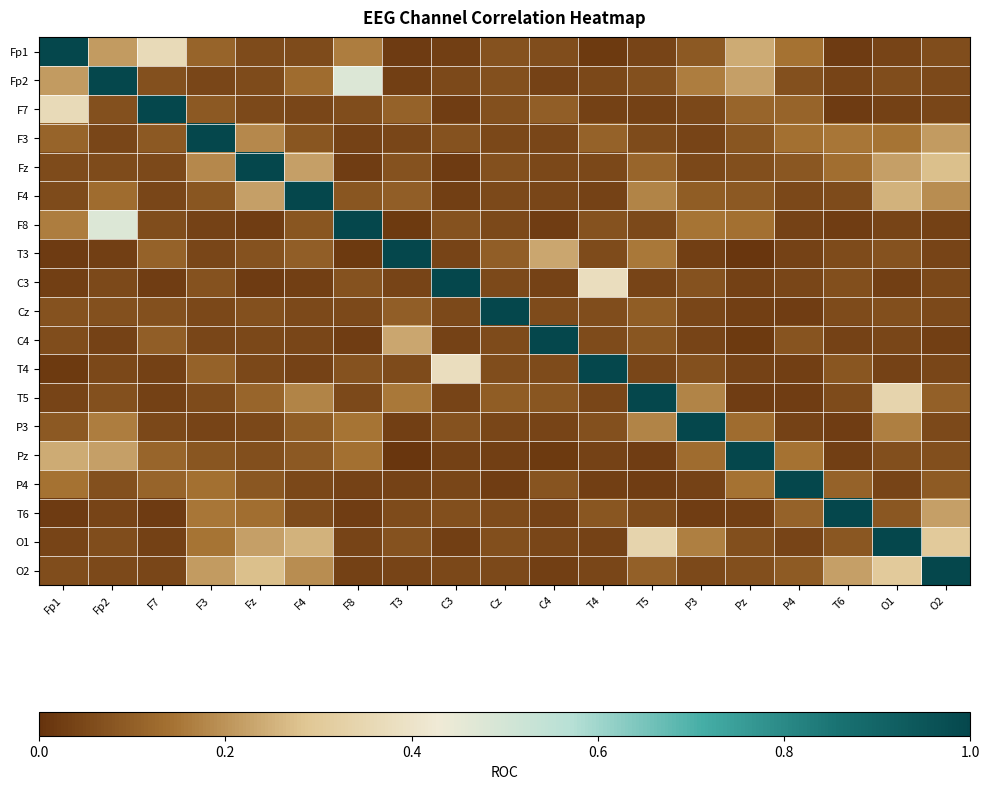

Reading right to left, extract all data points from this chart.

Fp1: O2=0.1	O1=0.0	T6=0.0	P4=0.1	Pz=0.2	P3=0.1	T5=0.0	T4=0.0	C4=0.1	Cz=0.1	C3=0.0	T3=0.0	F8=0.2	F4=0.1	Fz=0.1	F3=0.1	F7=0.4	Fp2=0.2	Fp1=1.0
Fp2: O2=0.1	O1=0.1	T6=0.0	P4=0.1	Pz=0.2	P3=0.2	T5=0.1	T4=0.0	C4=0.0	Cz=0.1	C3=0.1	T3=0.0	F8=0.5	F4=0.1	Fz=0.1	F3=0.0	F7=0.1	Fp2=1.0	Fp1=0.2
F7: O2=0.0	O1=0.0	T6=0.0	P4=0.1	Pz=0.1	P3=0.0	T5=0.0	T4=0.0	C4=0.1	Cz=0.1	C3=0.0	T3=0.1	F8=0.1	F4=0.0	Fz=0.1	F3=0.1	F7=1.0	Fp2=0.1	Fp1=0.4
F3: O2=0.2	O1=0.1	T6=0.1	P4=0.1	Pz=0.1	P3=0.0	T5=0.1	T4=0.1	C4=0.0	Cz=0.0	C3=0.1	T3=0.0	F8=0.0	F4=0.1	Fz=0.2	F3=1.0	F7=0.1	Fp2=0.0	Fp1=0.1
Fz: O2=0.3	O1=0.2	T6=0.1	P4=0.1	Pz=0.1	P3=0.0	T5=0.1	T4=0.0	C4=0.0	Cz=0.1	C3=0.0	T3=0.1	F8=0.0	F4=0.2	Fz=1.0	F3=0.2	F7=0.1	Fp2=0.1	Fp1=0.1
F4: O2=0.2	O1=0.3	T6=0.1	P4=0.0	Pz=0.1	P3=0.1	T5=0.2	T4=0.0	C4=0.0	Cz=0.1	C3=0.0	T3=0.1	F8=0.1	F4=1.0	Fz=0.2	F3=0.1	F7=0.0	Fp2=0.1	Fp1=0.1
F8: O2=0.0	O1=0.0	T6=0.0	P4=0.0	Pz=0.1	P3=0.1	T5=0.1	T4=0.1	C4=0.0	Cz=0.1	C3=0.1	T3=0.0	F8=1.0	F4=0.1	Fz=0.0	F3=0.0	F7=0.1	Fp2=0.5	Fp1=0.2
T3: O2=0.0	O1=0.1	T6=0.1	P4=0.0	Pz=0.0	P3=0.0	T5=0.2	T4=0.1	C4=0.2	Cz=0.1	C3=0.0	T3=1.0	F8=0.0	F4=0.1	Fz=0.1	F3=0.0	F7=0.1	Fp2=0.0	Fp1=0.0
C3: O2=0.0	O1=0.0	T6=0.1	P4=0.0	Pz=0.0	P3=0.1	T5=0.0	T4=0.4	C4=0.0	Cz=0.1	C3=1.0	T3=0.0	F8=0.1	F4=0.0	Fz=0.0	F3=0.1	F7=0.0	Fp2=0.1	Fp1=0.0
Cz: O2=0.1	O1=0.1	T6=0.1	P4=0.0	Pz=0.0	P3=0.0	T5=0.1	T4=0.1	C4=0.1	Cz=1.0	C3=0.1	T3=0.1	F8=0.1	F4=0.1	Fz=0.1	F3=0.0	F7=0.1	Fp2=0.1	Fp1=0.1
C4: O2=0.0	O1=0.0	T6=0.0	P4=0.1	Pz=0.0	P3=0.0	T5=0.1	T4=0.1	C4=1.0	Cz=0.1	C3=0.0	T3=0.2	F8=0.0	F4=0.0	Fz=0.0	F3=0.0	F7=0.1	Fp2=0.0	Fp1=0.1
T4: O2=0.0	O1=0.0	T6=0.1	P4=0.0	Pz=0.0	P3=0.1	T5=0.0	T4=1.0	C4=0.1	Cz=0.1	C3=0.4	T3=0.1	F8=0.1	F4=0.0	Fz=0.0	F3=0.1	F7=0.0	Fp2=0.0	Fp1=0.0
T5: O2=0.1	O1=0.3	T6=0.1	P4=0.0	Pz=0.0	P3=0.2	T5=1.0	T4=0.0	C4=0.1	Cz=0.1	C3=0.0	T3=0.2	F8=0.1	F4=0.2	Fz=0.1	F3=0.1	F7=0.0	Fp2=0.1	Fp1=0.0
P3: O2=0.1	O1=0.2	T6=0.0	P4=0.0	Pz=0.1	P3=1.0	T5=0.2	T4=0.1	C4=0.0	Cz=0.0	C3=0.1	T3=0.0	F8=0.1	F4=0.1	Fz=0.0	F3=0.0	F7=0.0	Fp2=0.2	Fp1=0.1
Pz: O2=0.1	O1=0.1	T6=0.0	P4=0.1	Pz=1.0	P3=0.1	T5=0.0	T4=0.0	C4=0.0	Cz=0.0	C3=0.0	T3=0.0	F8=0.1	F4=0.1	Fz=0.1	F3=0.1	F7=0.1	Fp2=0.2	Fp1=0.2
P4: O2=0.1	O1=0.0	T6=0.1	P4=1.0	Pz=0.1	P3=0.0	T5=0.0	T4=0.0	C4=0.1	Cz=0.0	C3=0.0	T3=0.0	F8=0.0	F4=0.0	Fz=0.1	F3=0.1	F7=0.1	Fp2=0.1	Fp1=0.1
T6: O2=0.2	O1=0.1	T6=1.0	P4=0.1	Pz=0.0	P3=0.0	T5=0.1	T4=0.1	C4=0.0	Cz=0.1	C3=0.1	T3=0.1	F8=0.0	F4=0.1	Fz=0.1	F3=0.1	F7=0.0	Fp2=0.0	Fp1=0.0
O1: O2=0.3	O1=1.0	T6=0.1	P4=0.0	Pz=0.1	P3=0.2	T5=0.3	T4=0.0	C4=0.0	Cz=0.1	C3=0.0	T3=0.1	F8=0.0	F4=0.3	Fz=0.2	F3=0.1	F7=0.0	Fp2=0.1	Fp1=0.0
O2: O2=1.0	O1=0.3	T6=0.2	P4=0.1	Pz=0.1	P3=0.1	T5=0.1	T4=0.0	C4=0.0	Cz=0.1	C3=0.0	T3=0.0	F8=0.0	F4=0.2	Fz=0.3	F3=0.2	F7=0.0	Fp2=0.1	Fp1=0.1